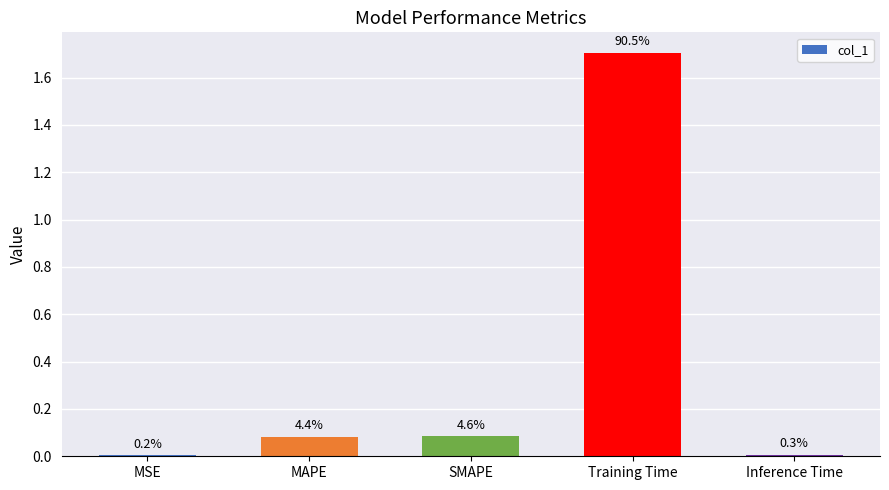

At which label is the value closest to 0?

MSE